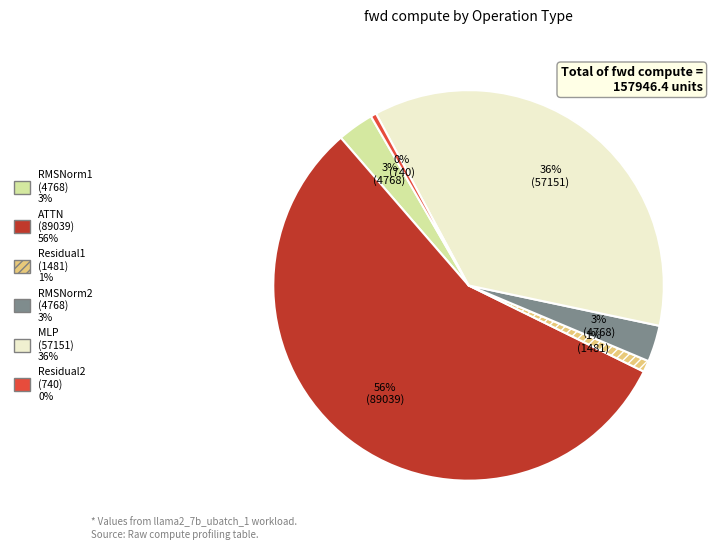

To the nearest percent, what is the average slice percentage?

17%